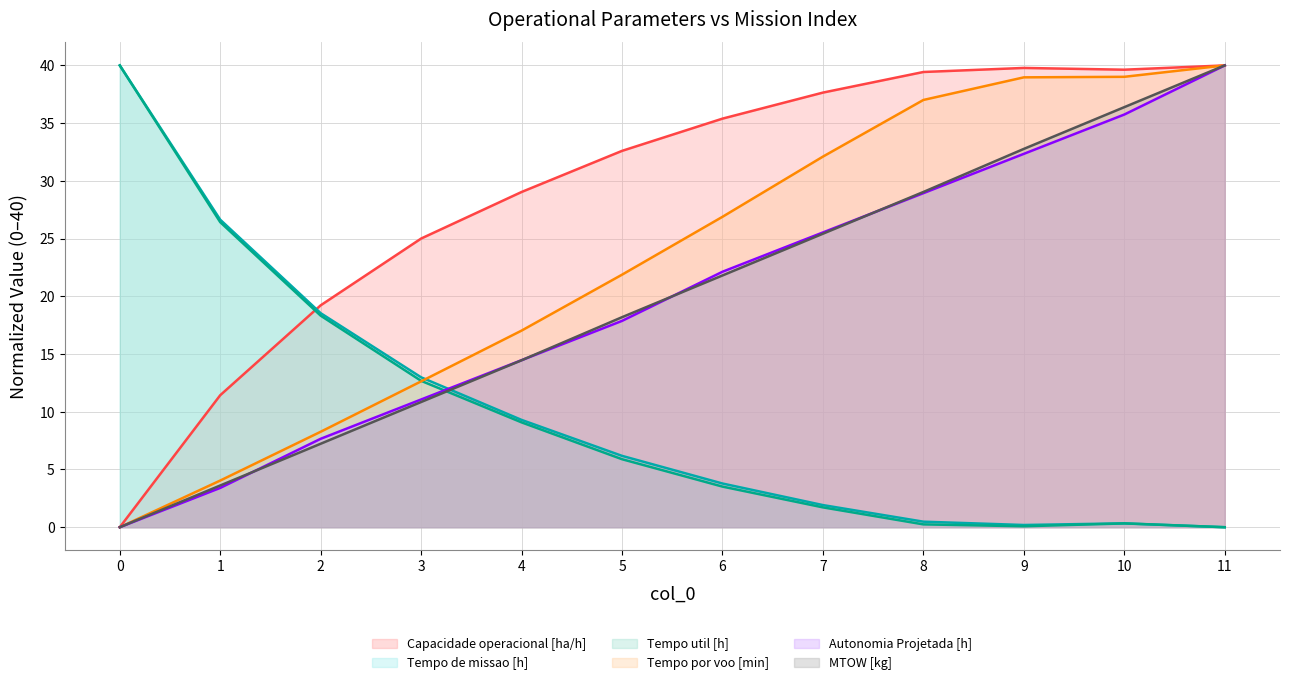

Where do MTOW [kg] and Autonomia Projetada [h] first cross each other?

1 and 2